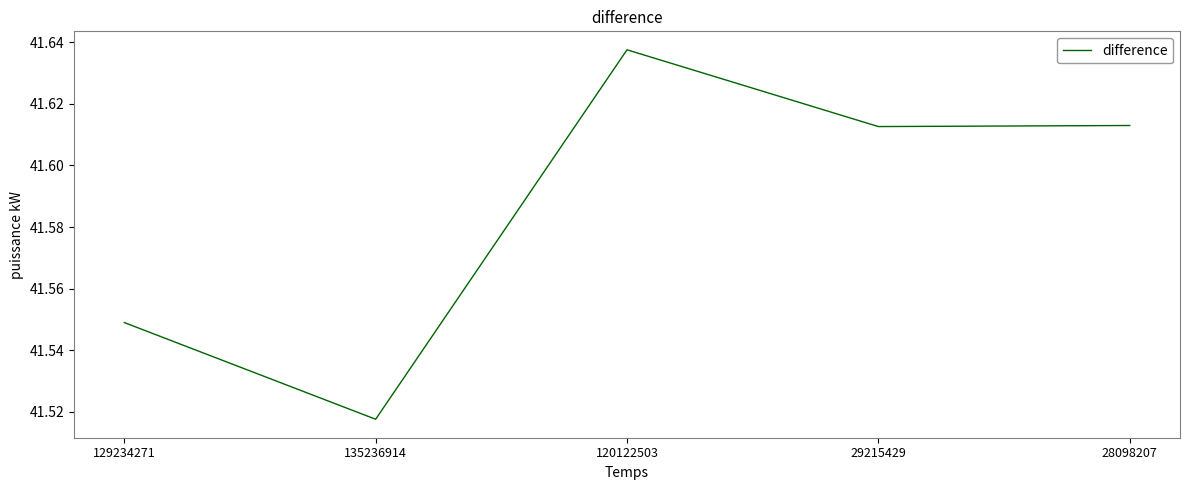

The chart shows a value of 55.1 at 29215429. True or false?

False